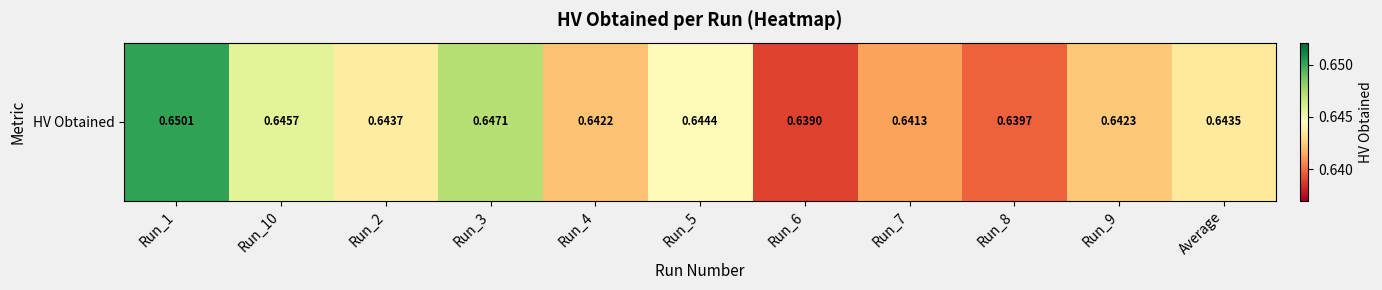

Reading right to left, list all the values displayed in this chart.

0.6	0.6	0.6	0.6	0.6	0.6	0.6	0.6	0.6	0.6	0.7